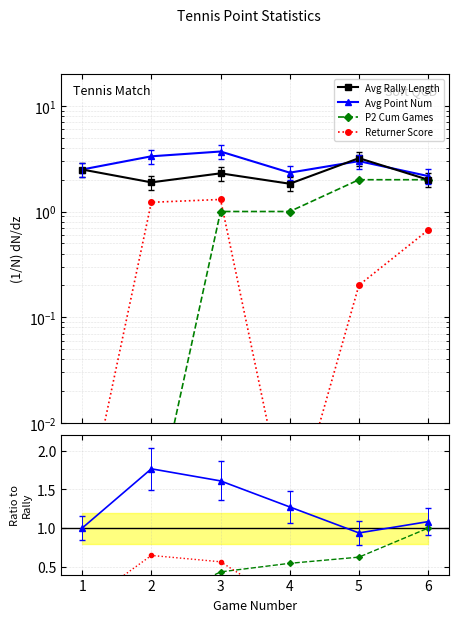

What are all the series names shown in the legend?

Avg Rally Length, Avg Point Num, P2 Cum Games, Returner Score